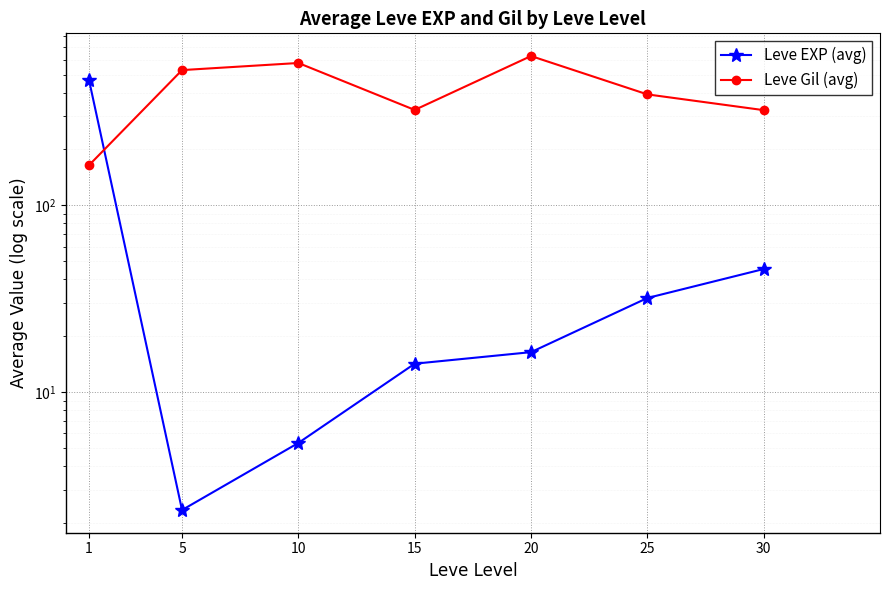

True or false: Leve Gil (avg) and Leve EXP (avg) intersect in this chart.

True